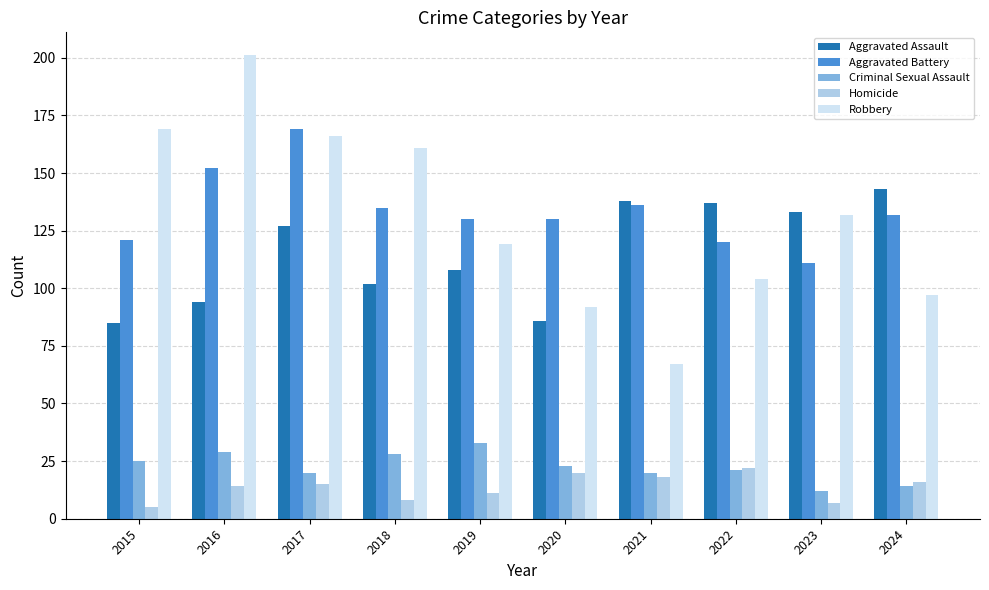

At which label does Aggravated Battery first exceed 132?

2016